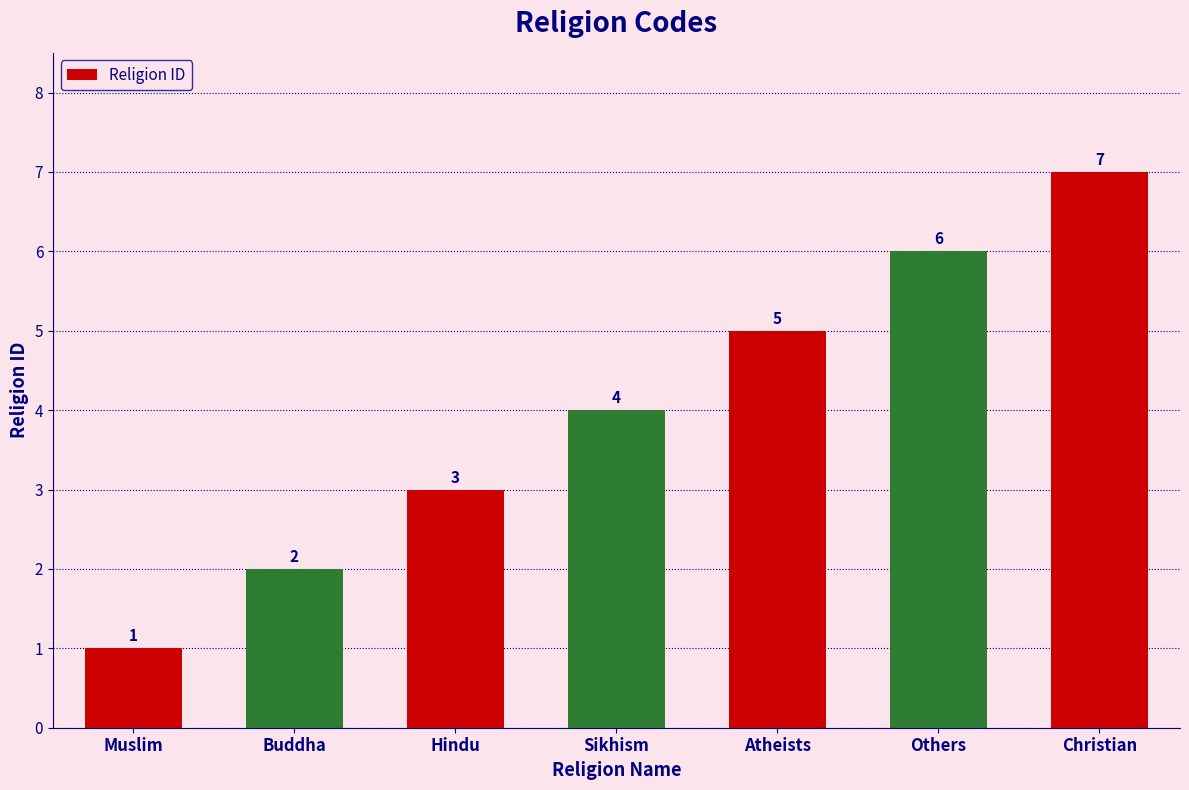

How many data points are less than 4?

3